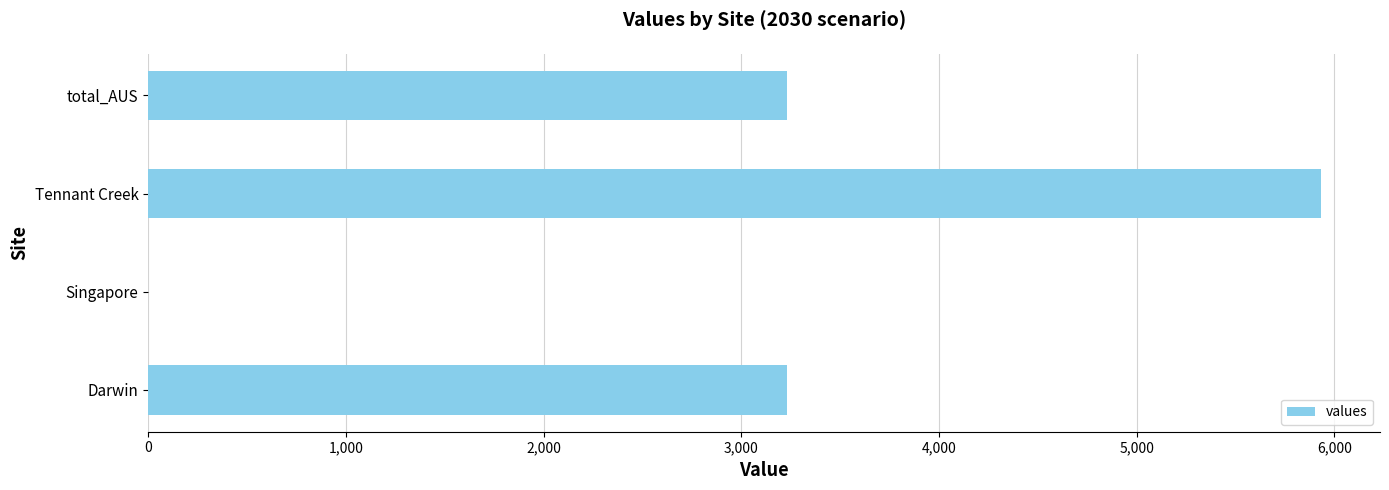

Which label corresponds to the largest value in the chart?

Tennant Creek